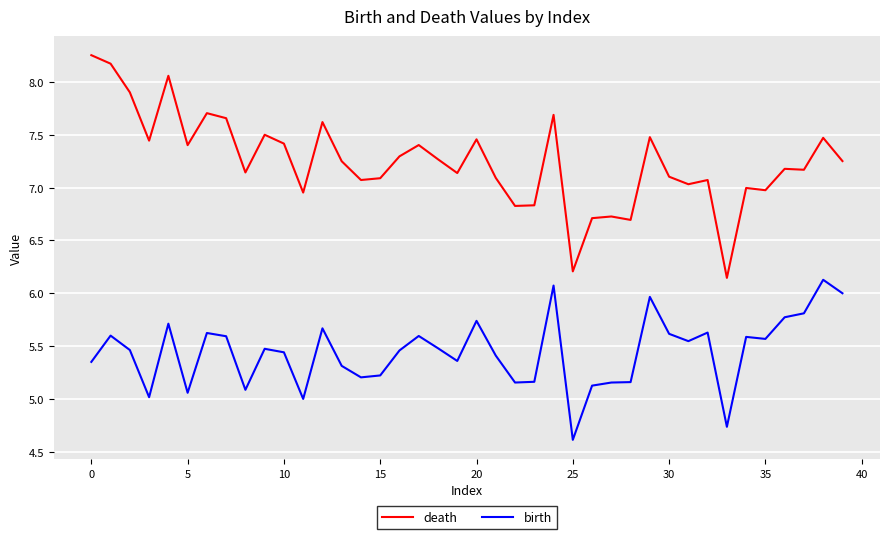

At how many categories does at least one series exceed 4?

40